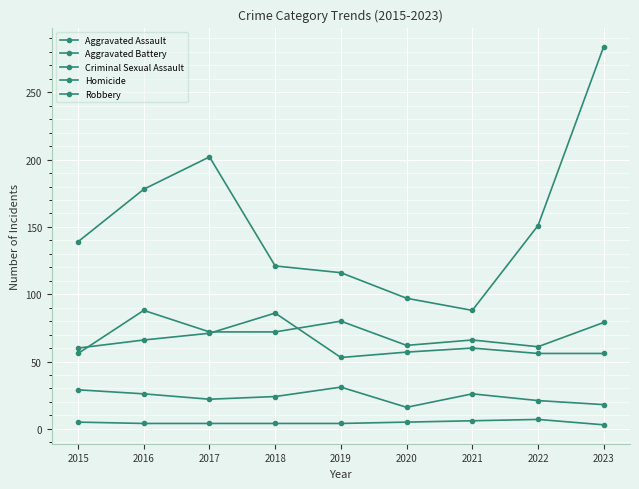

At how many categories does at least one series exceed 3?

9